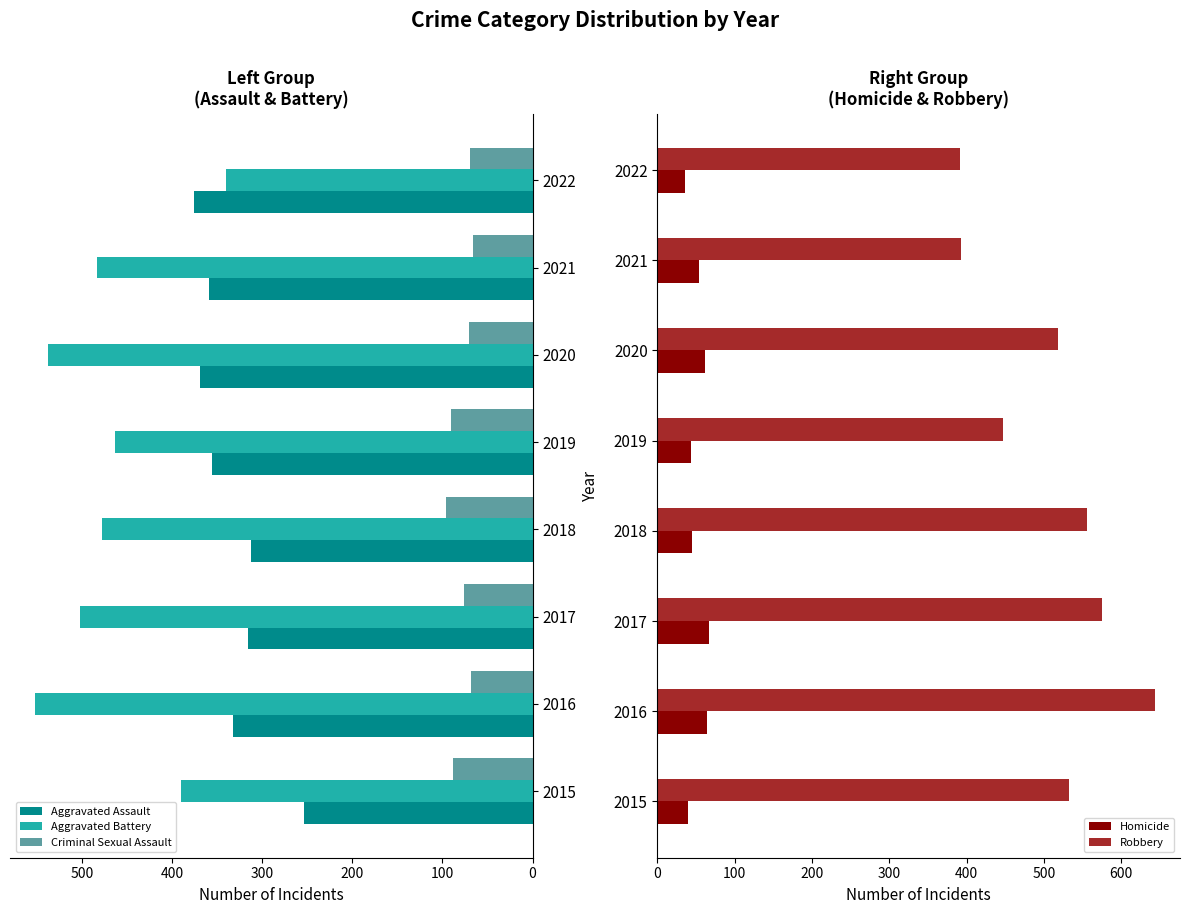

What is the value of the Aggravated Battery bar at the 3rd from the left?

502